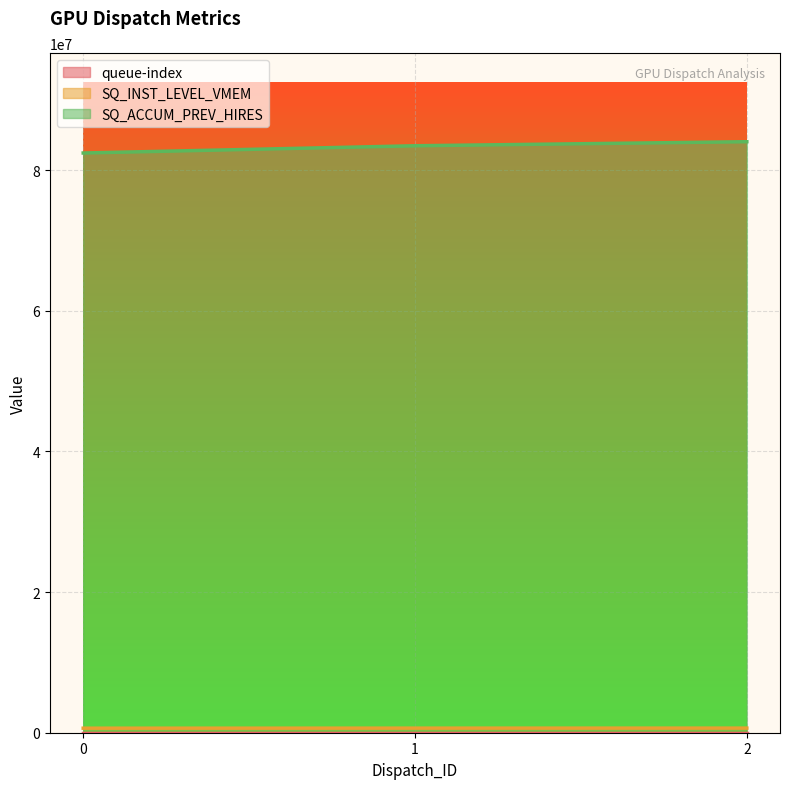

How many values in the SQ_INST_LEVEL_VMEM series exceed 652166?

1